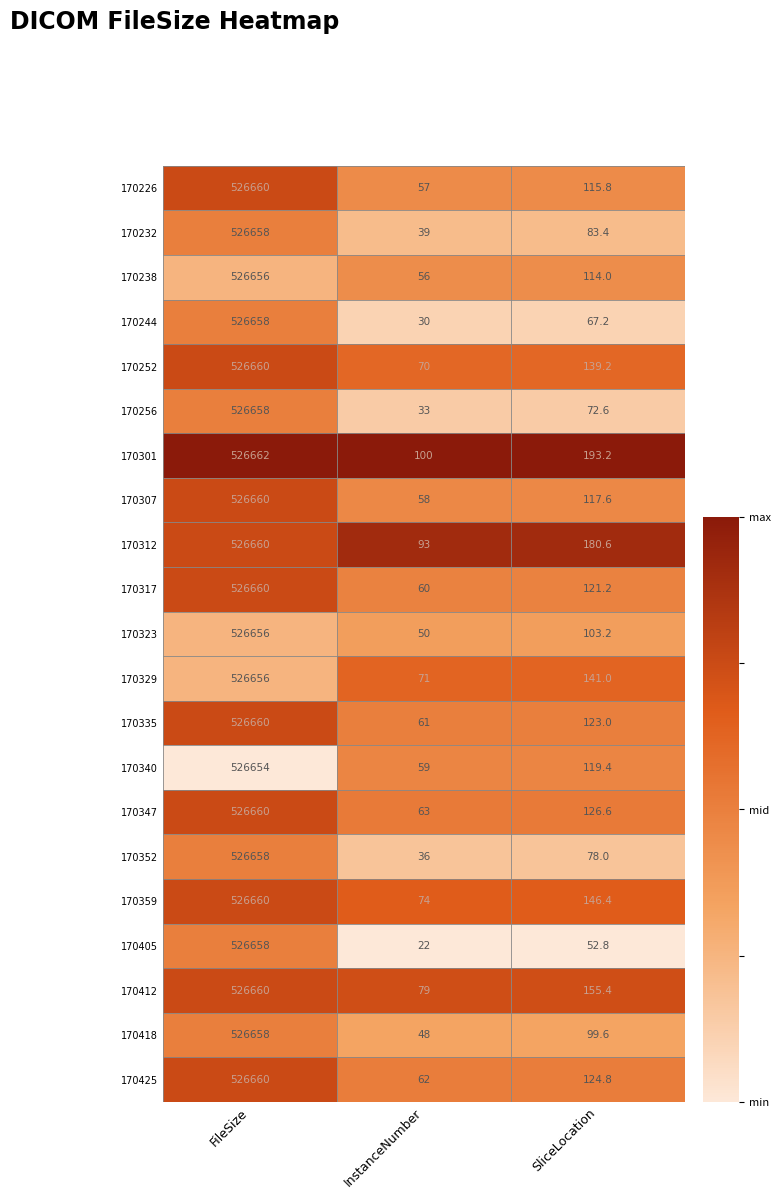

Is the value of 170238 at SliceLocation greater than the value of 170329 at InstanceNumber?

Yes